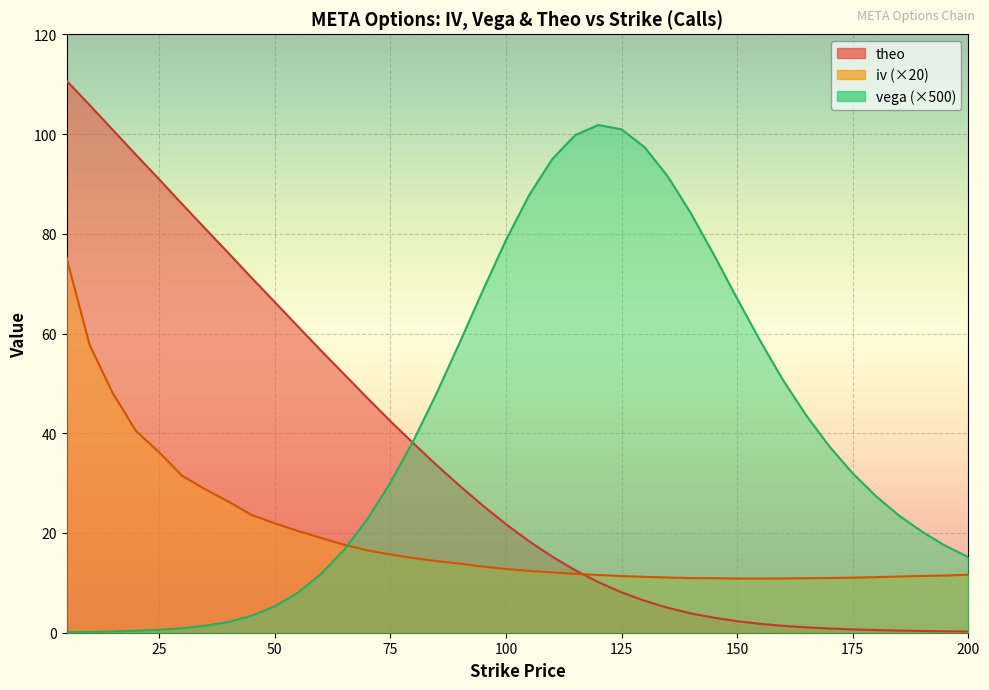

What is the total value across all series at 130?

115.0